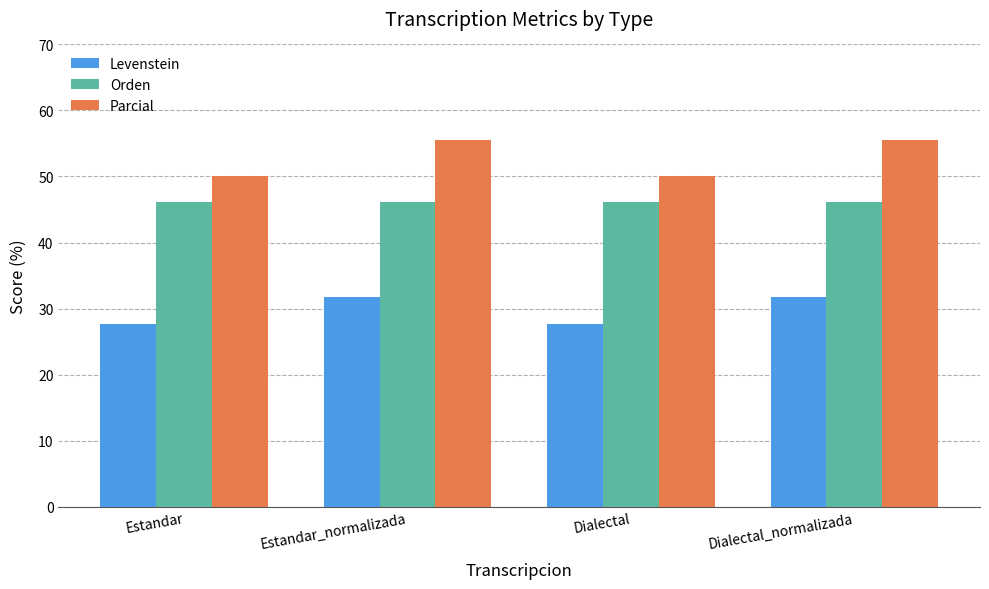

At how many categories does at least one series exceed 31?

4